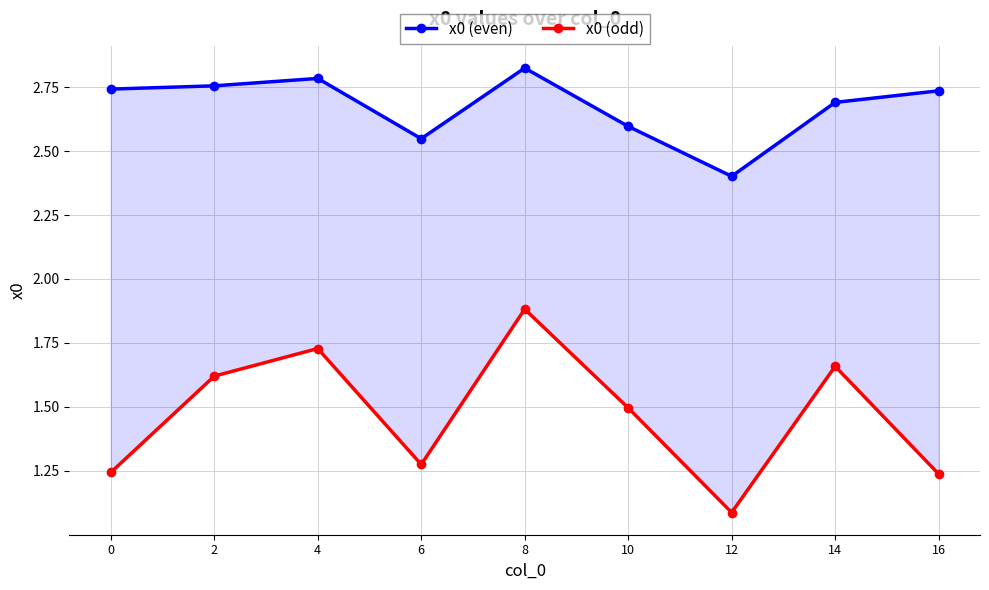

True or false: x0 (odd) and x0 (even) cross at least once.

False